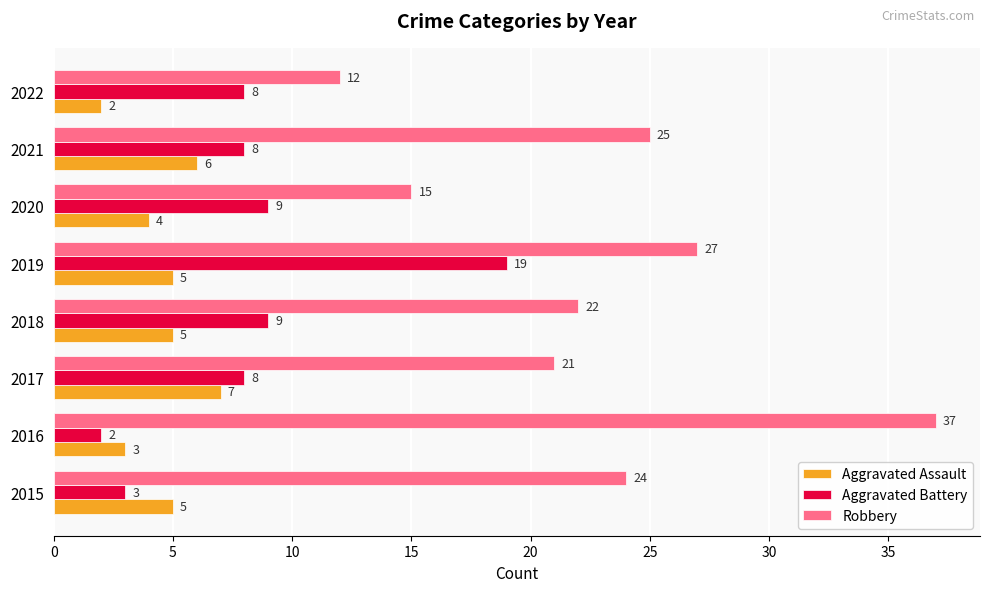

Which series has the largest total across all categories?

Robbery